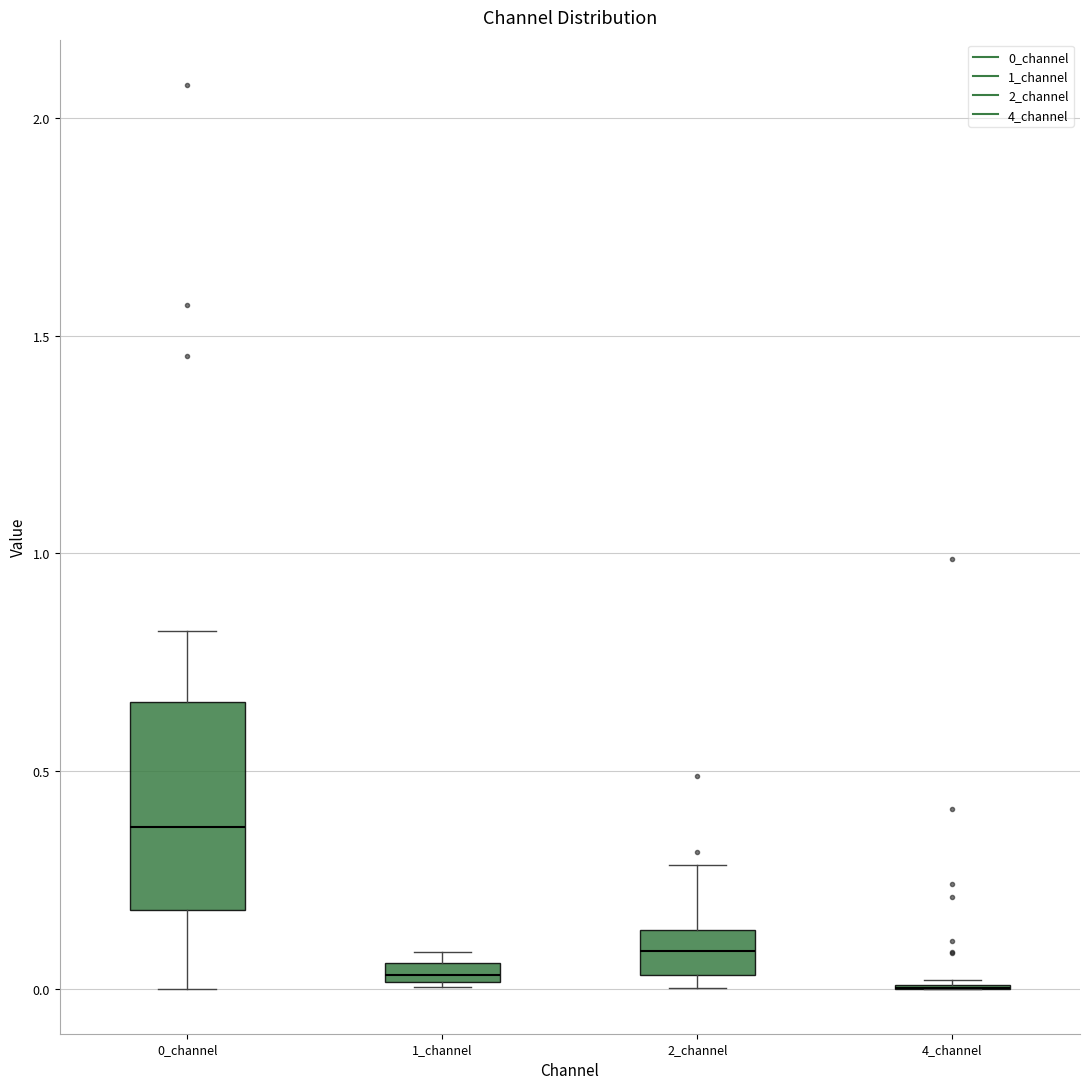

Which box is the tallest, from its lower edge to its upper edge?

0_channel